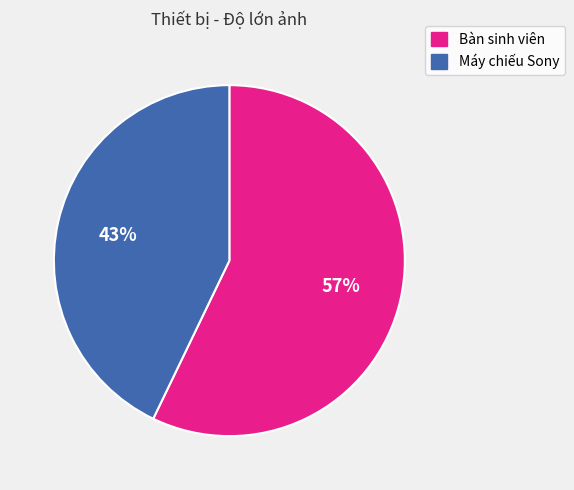

Does any single category account for the majority?

Yes